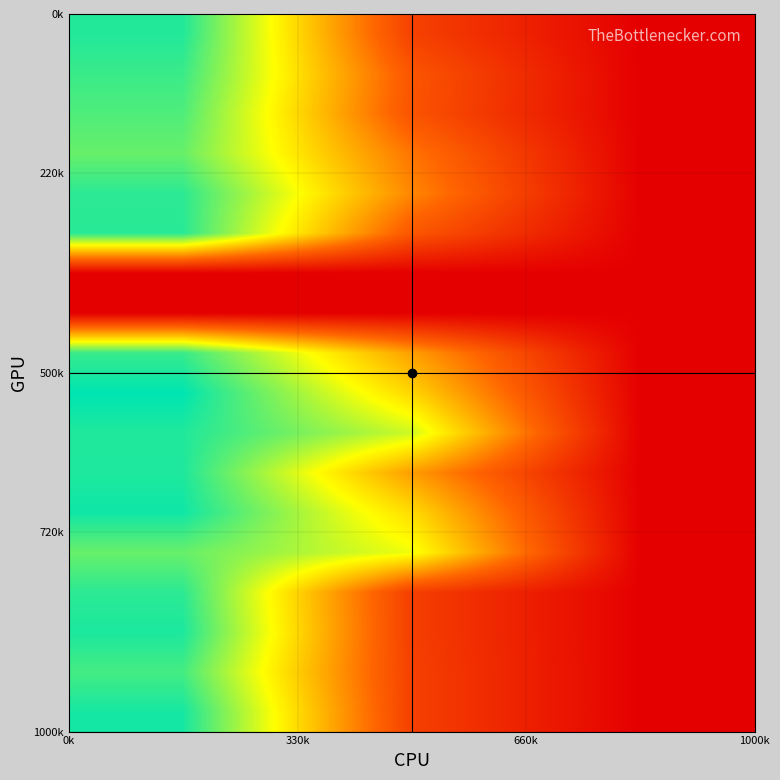

At how many categories does at least one series exceed 1148?

1